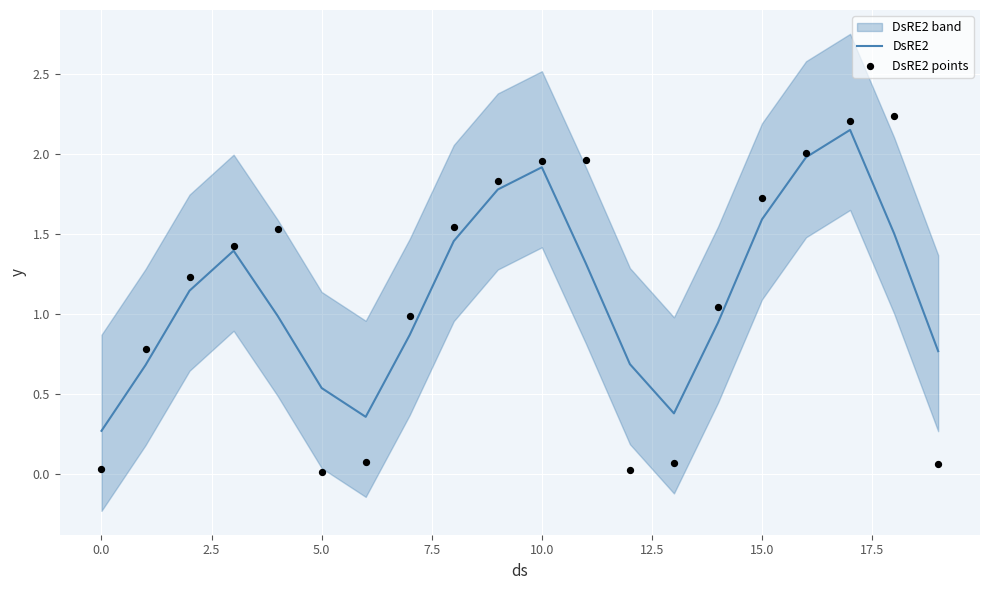

What is the lowest value of the DsRE2 series?

0.3